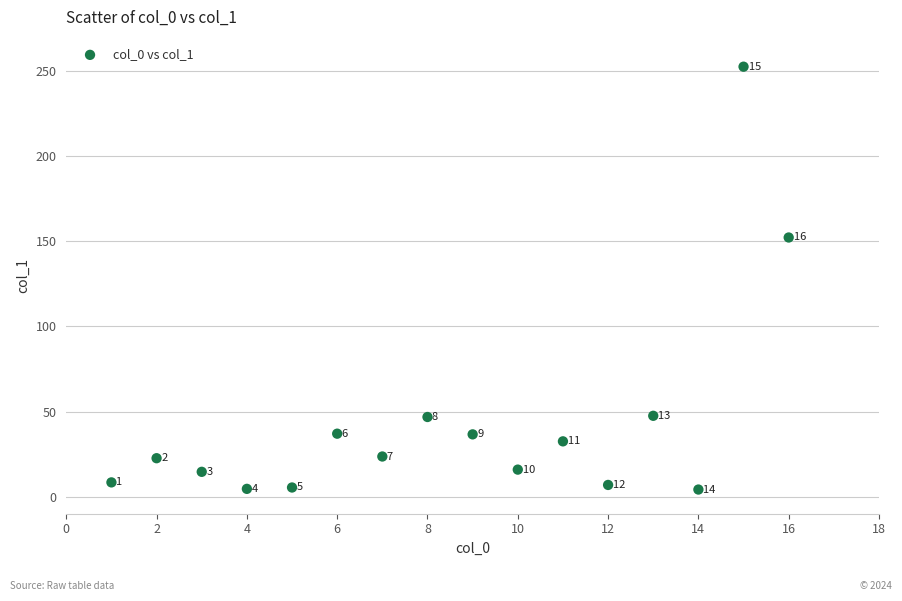

What is the range of Y values (max minus min)?

248.3